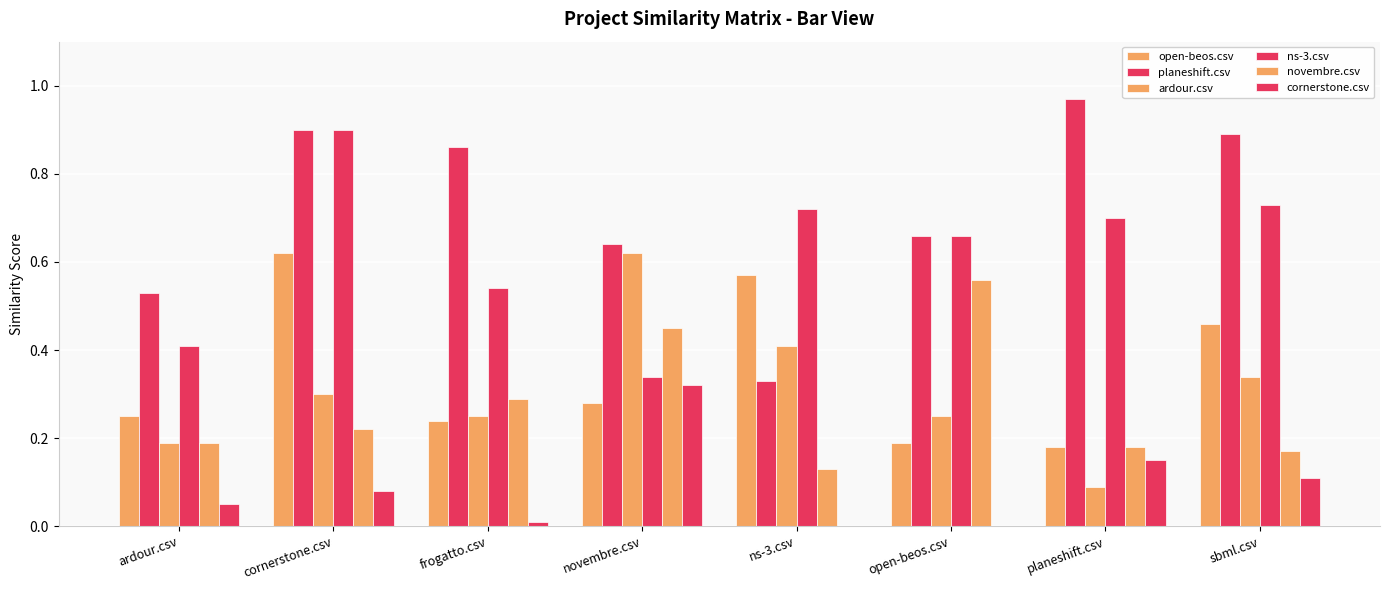

At which category is the sum across all series the highest?

cornerstone.csv